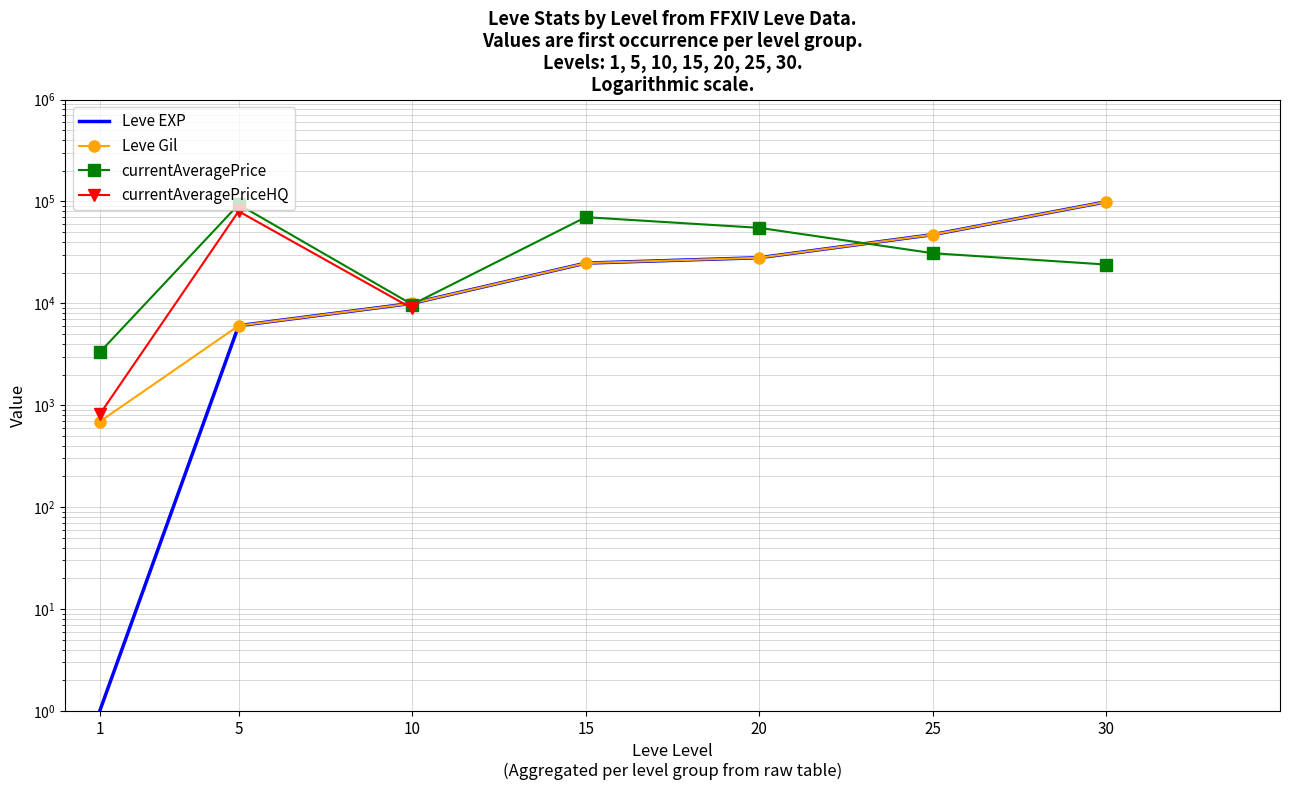

What is the sum of the currentAveragePrice values at 10 and 20?

64733.5